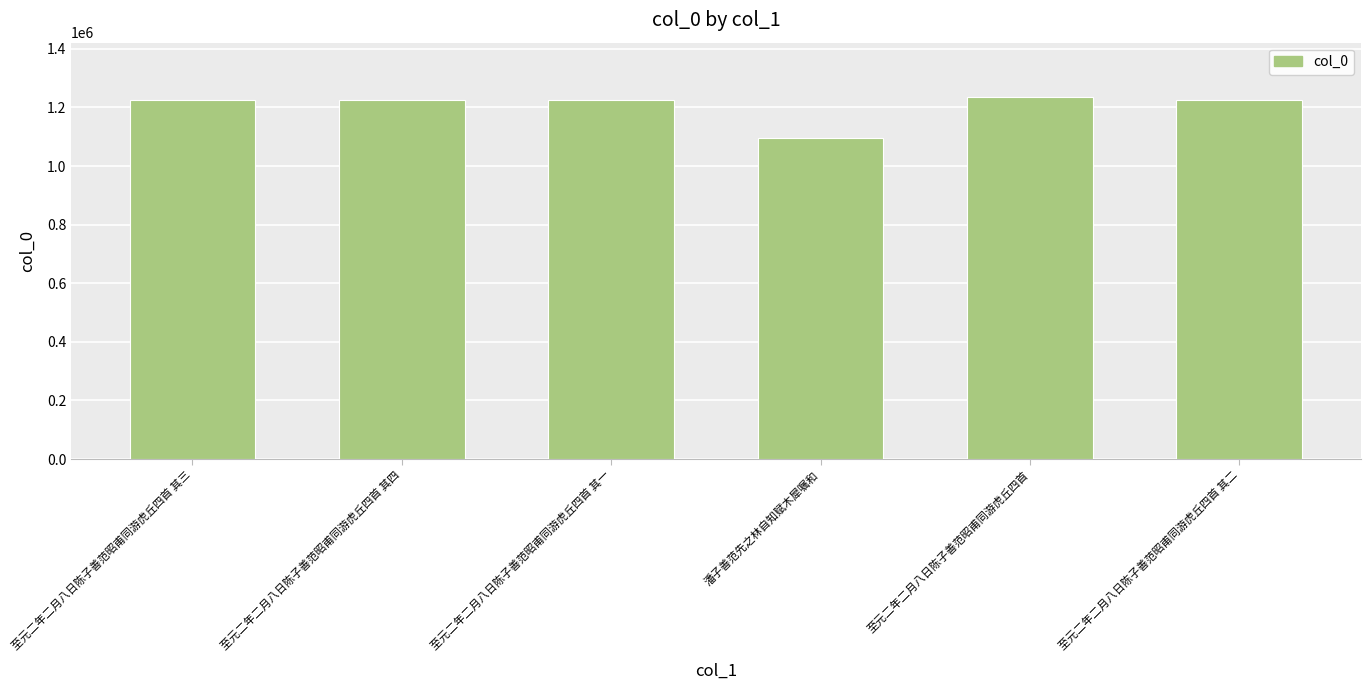

Approximately how many times larger is the value at 至元二年二月八日陈子善范昭甫同游虎丘四首 其二 compared to 至元二年二月八日陈子善范昭甫同游虎丘四首 其三?

1.0